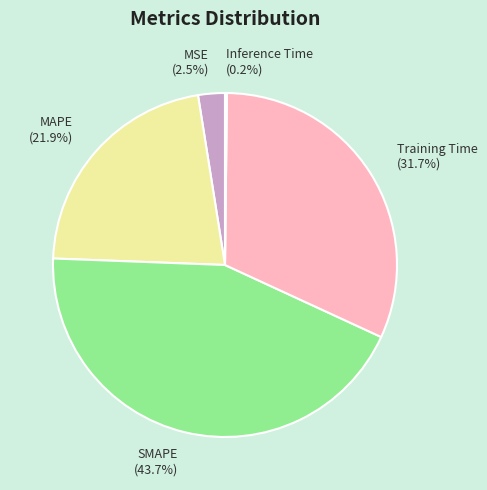

What is the ratio of the value at SMAPE to the value at Training Time?

1.4